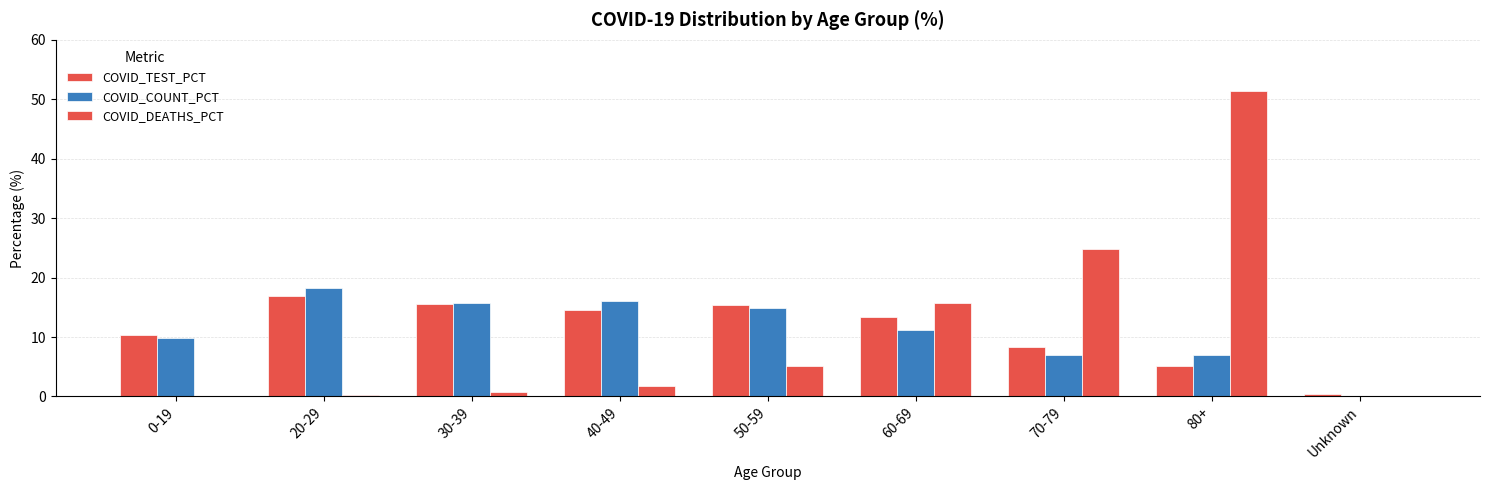

The COVID_DEATHS_PCT series shows 0.1 at Unknown. True or false?

True